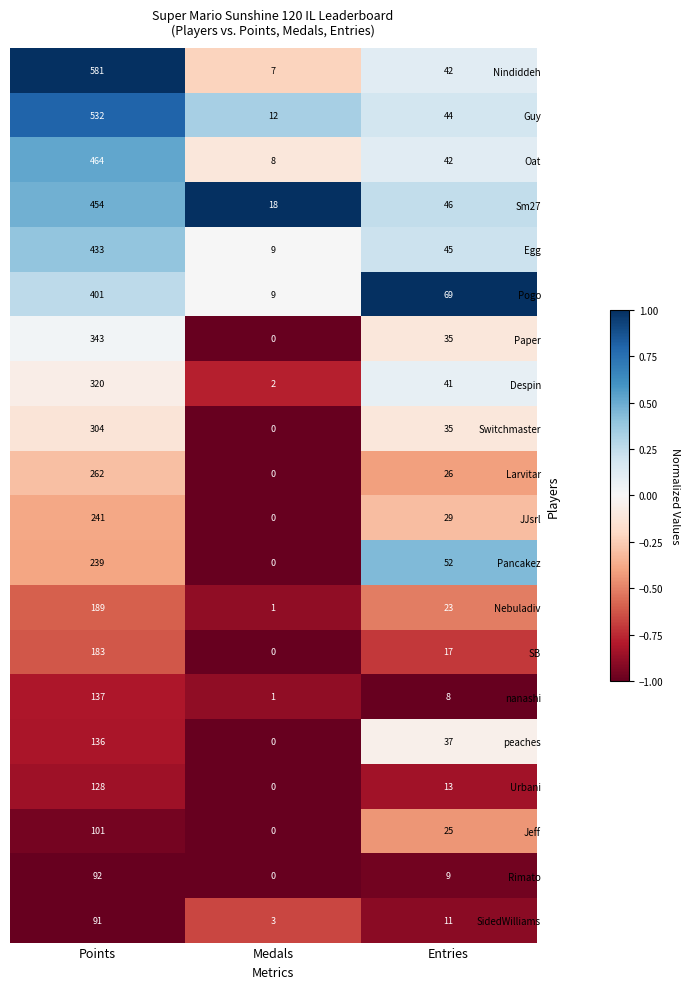

What is the total value across all series at Points?

5631